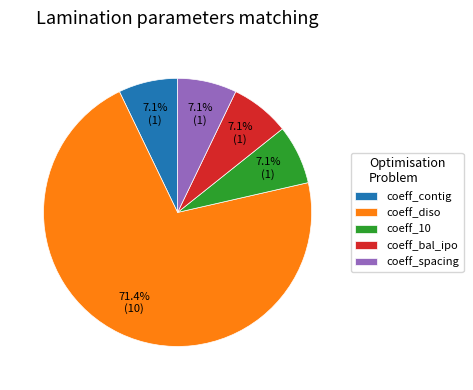

What percentage is the coeff_10 slice, to the nearest percent?

7%